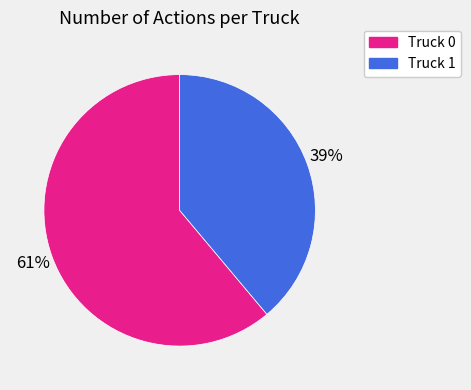

Which slice is the largest?

Truck 0